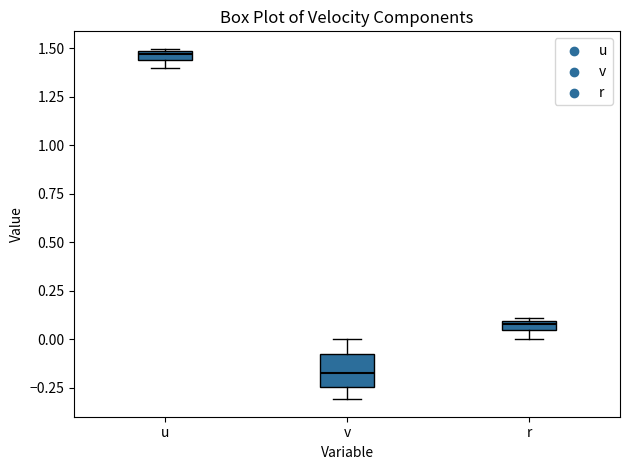

Which box has the lowest median line?

v